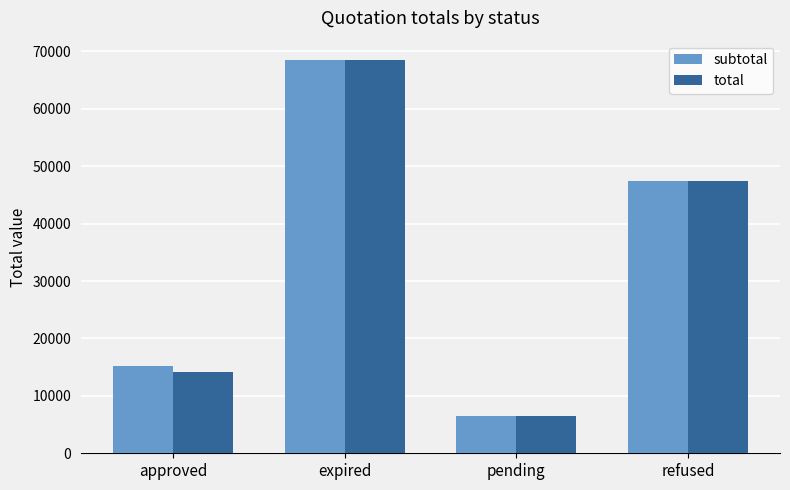

What is the value of the subtotal bar at the 3rd from the left?

6561.9